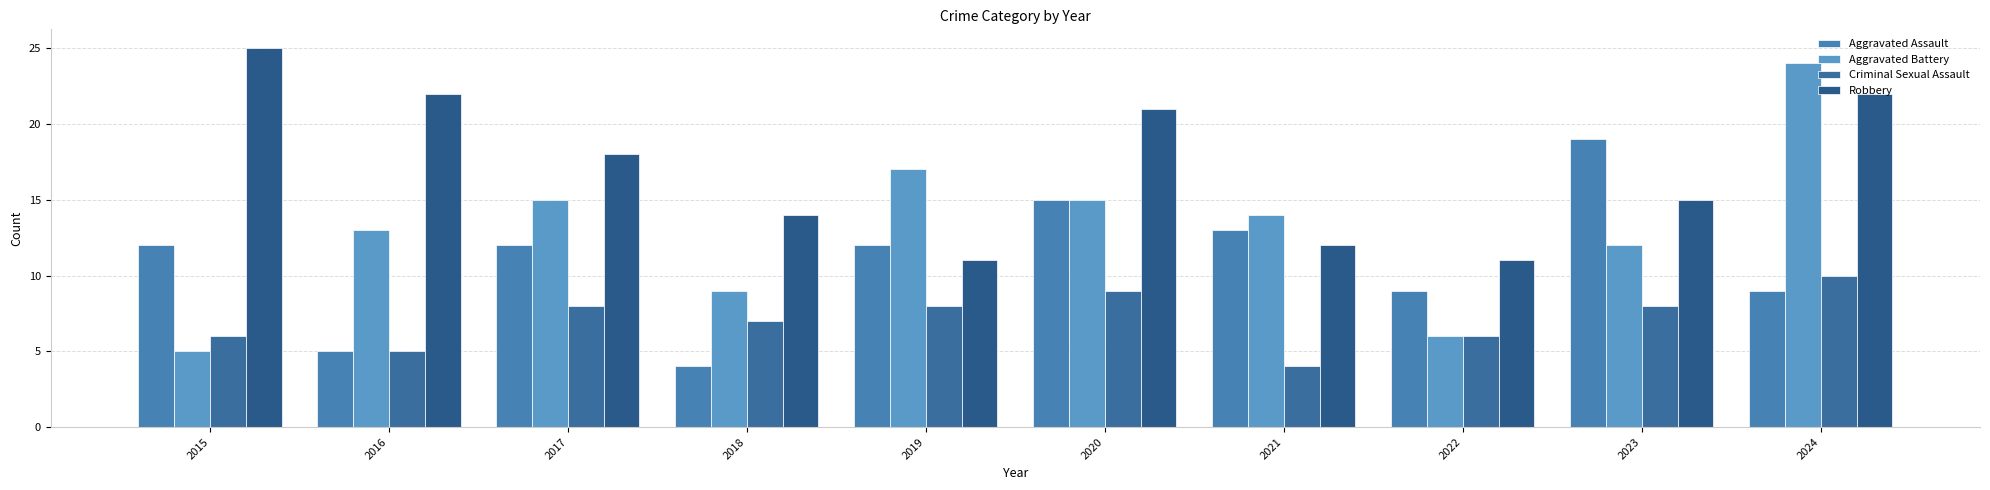

Reading left to right, list all the values displayed in this chart.

Aggravated Assault: 2015=12	2016=5	2017=12	2018=4	2019=12	2020=15	2021=13	2022=9	2023=19	2024=9
Aggravated Battery: 2015=5	2016=13	2017=15	2018=9	2019=17	2020=15	2021=14	2022=6	2023=12	2024=24
Criminal Sexual Assault: 2015=6	2016=5	2017=8	2018=7	2019=8	2020=9	2021=4	2022=6	2023=8	2024=10
Robbery: 2015=25	2016=22	2017=18	2018=14	2019=11	2020=21	2021=12	2022=11	2023=15	2024=22